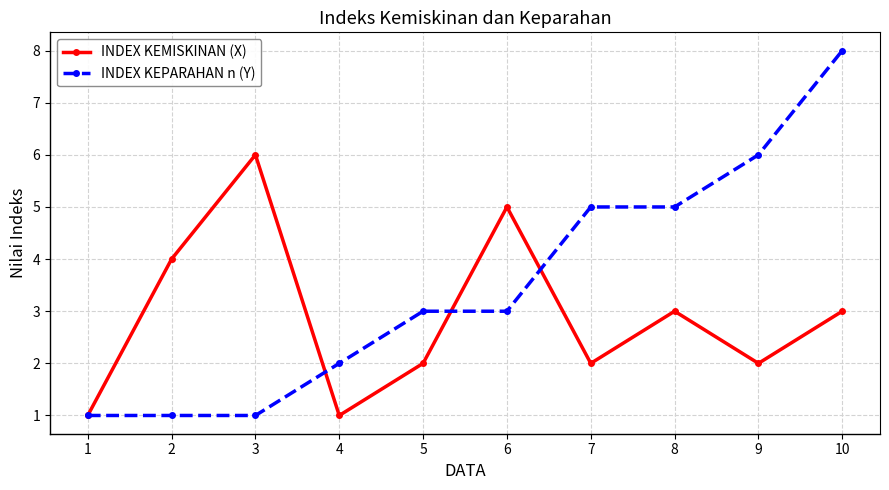

At which label does INDEX KEPARAHAN n (Y) reach its peak?

10